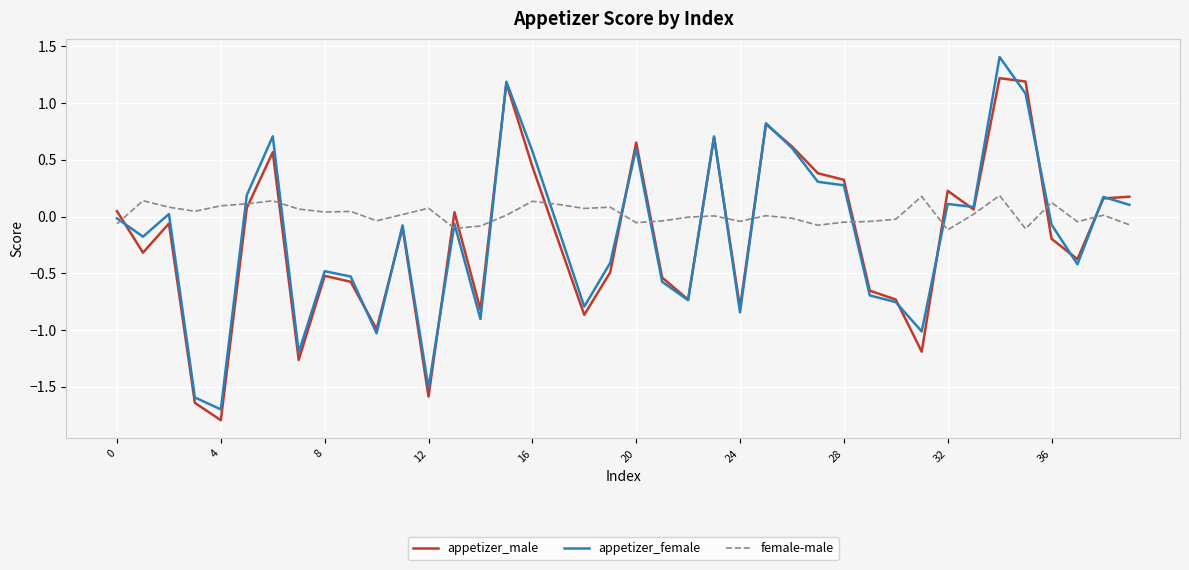

What is the lowest value of the appetizer_male series?

-1.8